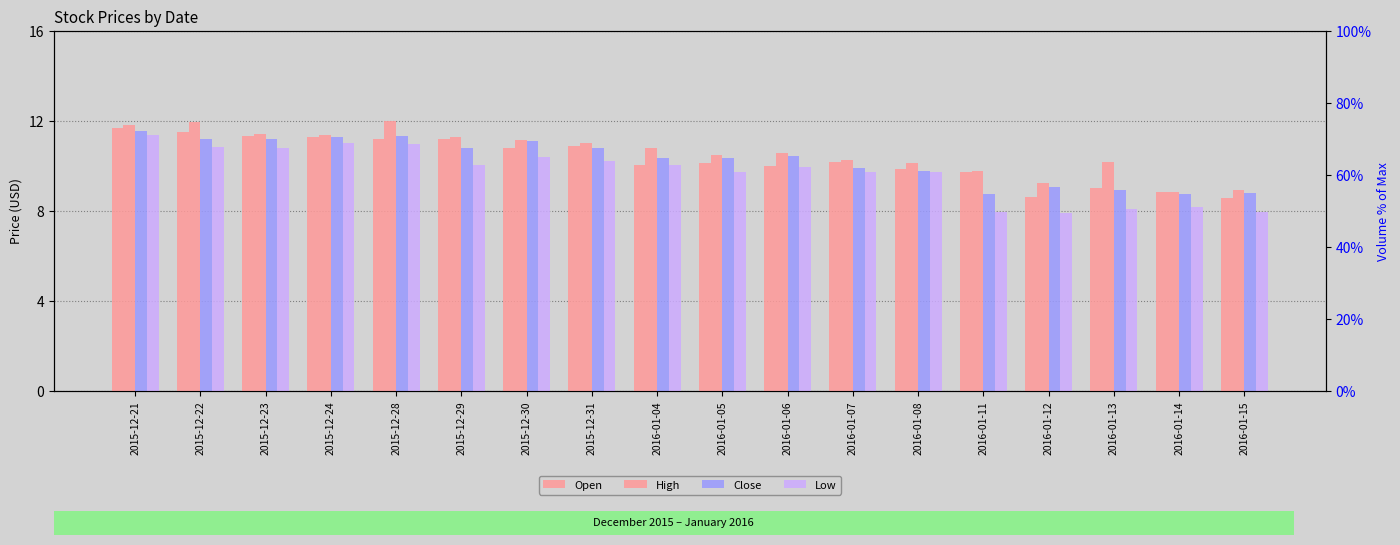

Reading right to left, list all the values displayed in this chart.

Open: 8.6	8.8	9.0	8.6	9.8	9.9	10.2	10.0	10.1	10.1	10.9	10.8	11.2	11.2	11.3	11.3	11.5	11.7
High: 8.9	8.9	10.2	9.2	9.8	10.2	10.2	10.6	10.5	10.8	11.0	11.2	11.3	12.0	11.4	11.4	11.9	11.8
Close: 8.8	8.8	8.9	9.1	8.7	9.8	9.9	10.5	10.4	10.3	10.8	11.1	10.8	11.3	11.3	11.2	11.2	11.6
Low: 8.0	8.2	8.1	7.9	8.0	9.8	9.8	9.9	9.7	10.1	10.2	10.4	10.1	11.0	11.0	10.8	10.8	11.4